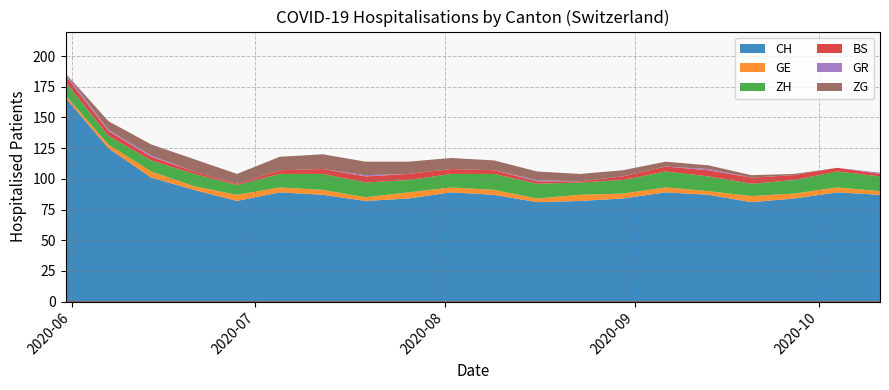

Count the number of categories in the chart.

20